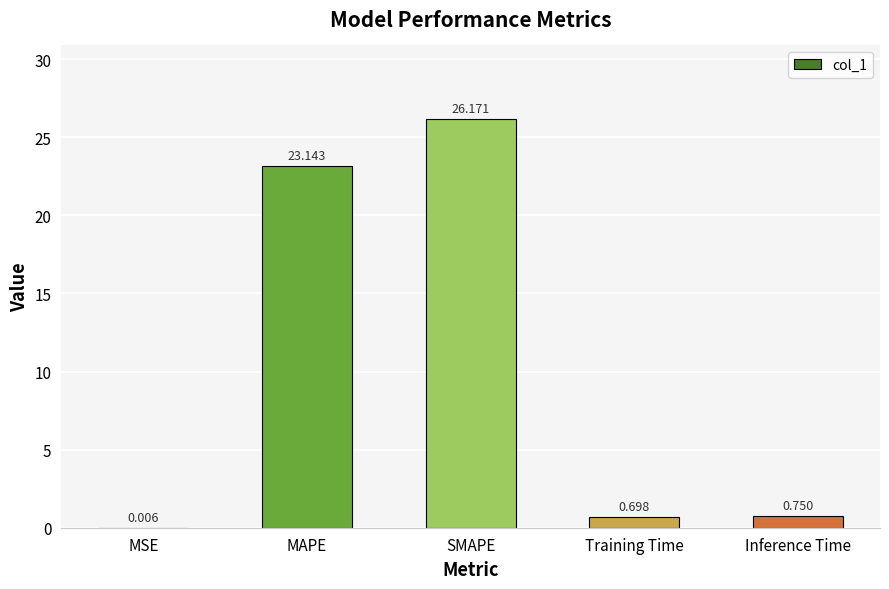

Which has a higher value, Training Time or MSE?

Training Time